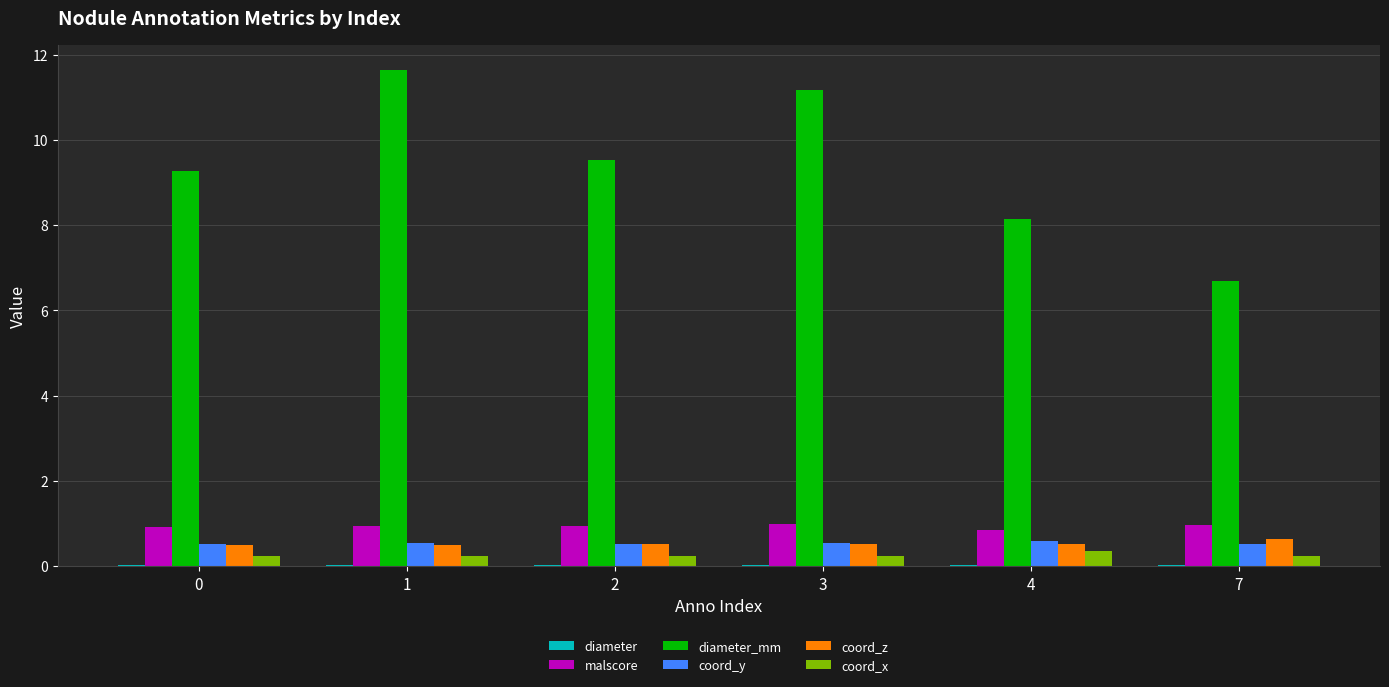

Are the bars horizontal?

No